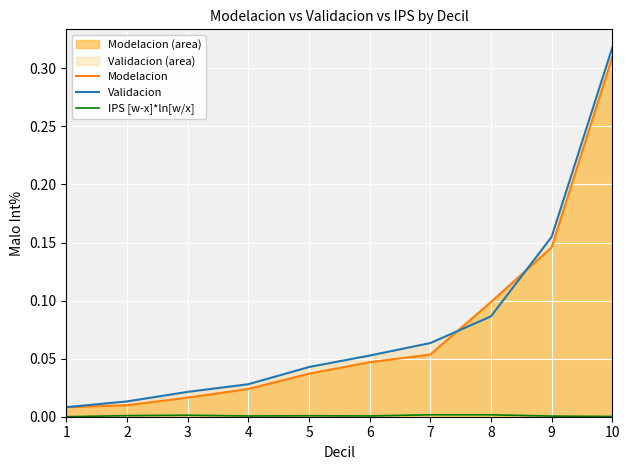

Is the value of IPS [w-x]*ln[w/x] at 1 greater than the value of Modelacion at 6?

No